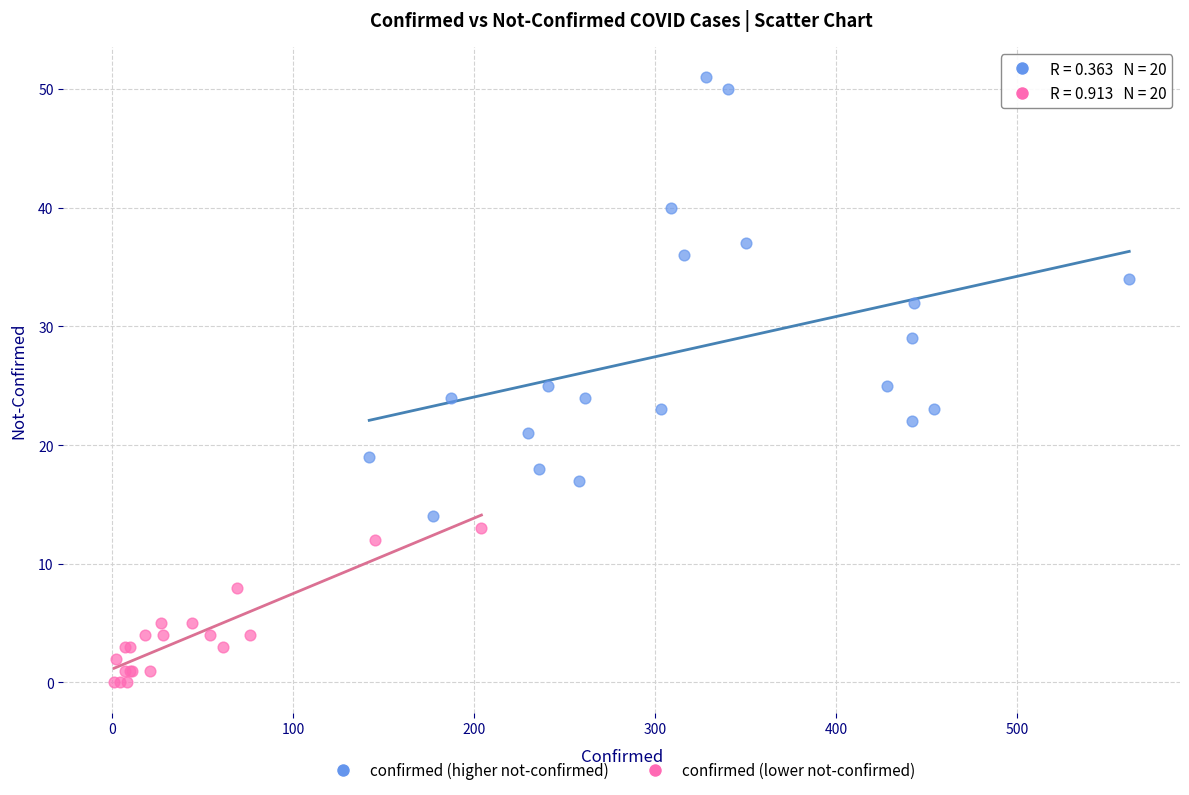

Which series reaches the minimum Y coordinate?

confirmed (lower not-confirmed)